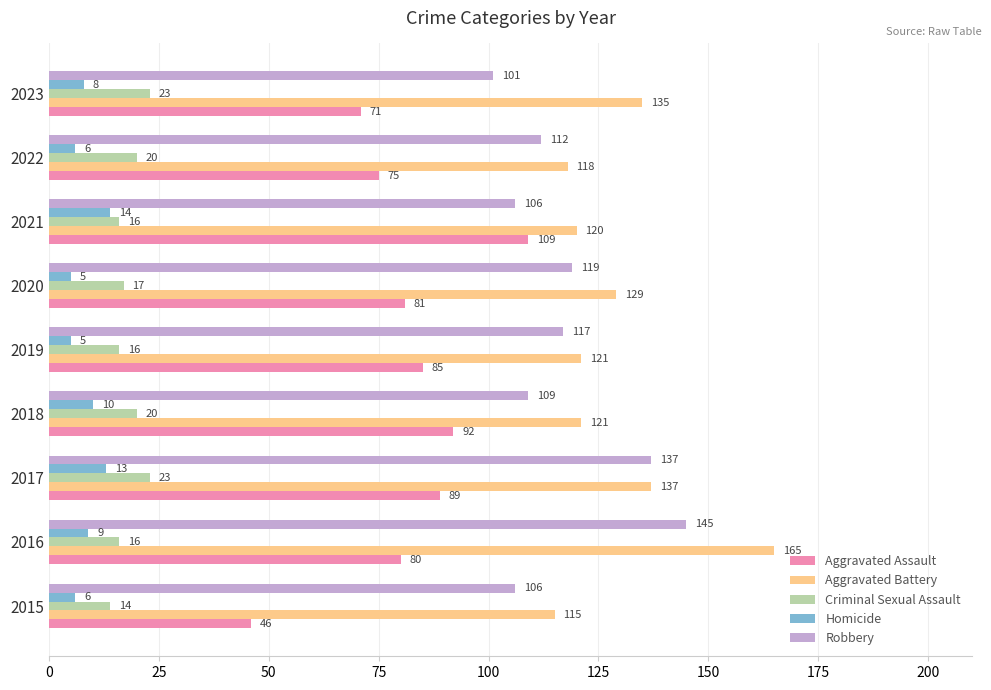

Read the Homicide value at 2017.

13